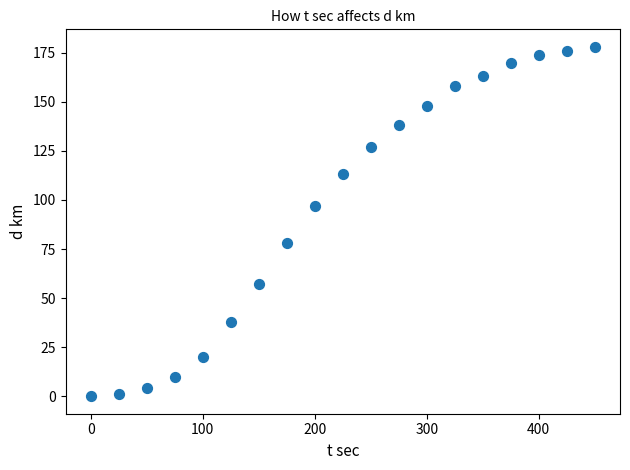

What Y value in the scatter plot is closest to 89?

97